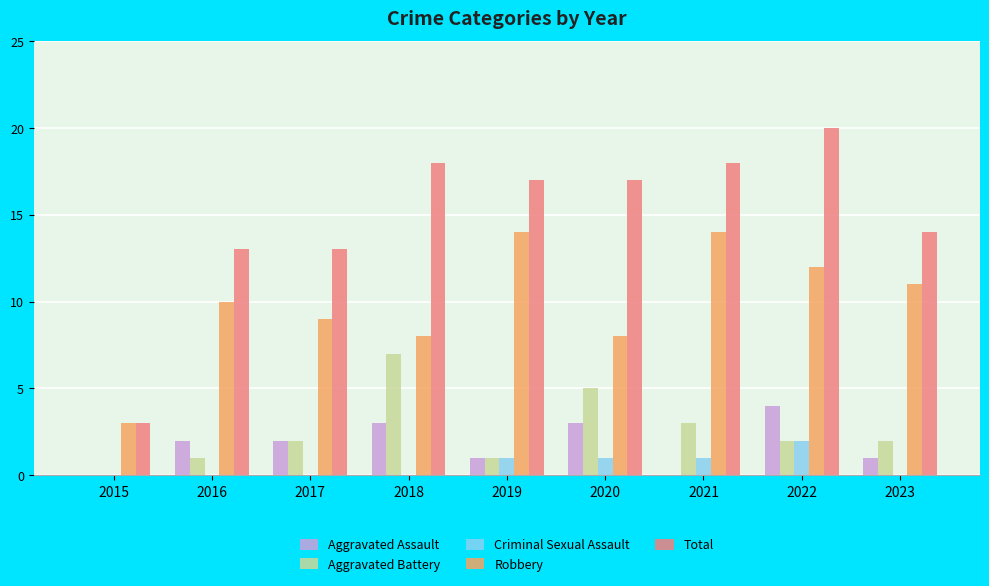

What is the total value across all series at 2022?

40